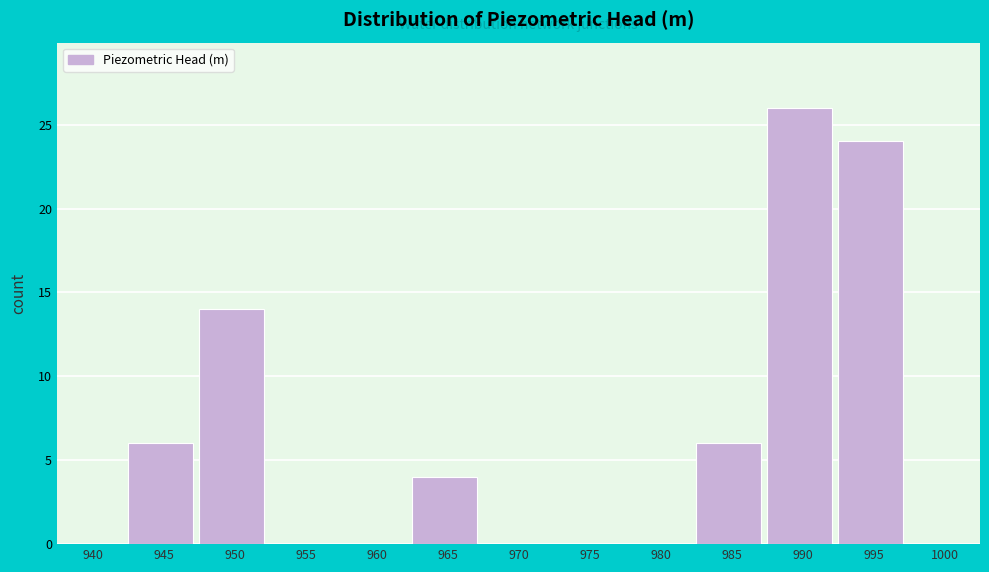

Reading left to right, list all the values displayed in this chart.

940=0	945=6	950=14	955=0	960=0	965=4	970=0	975=0	980=0	985=6	990=26	995=24	1000=0